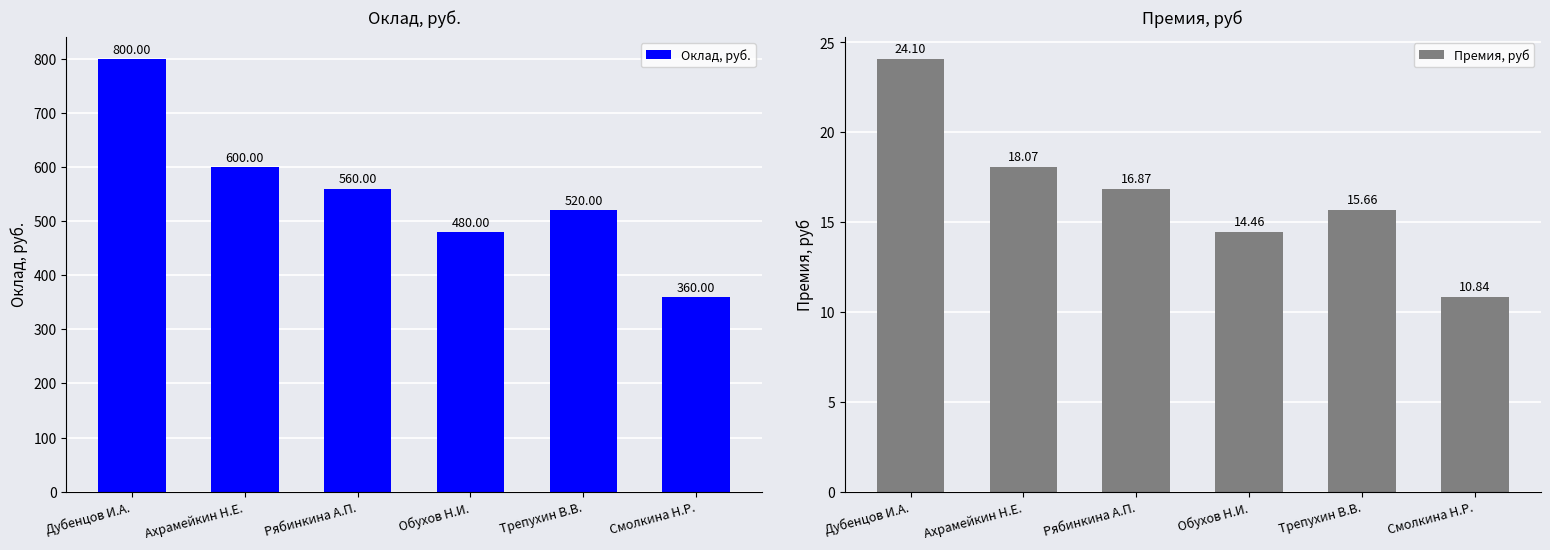

Rank the series at Обухов Н.И. from highest to lowest value.

Оклад, руб., Премия, руб